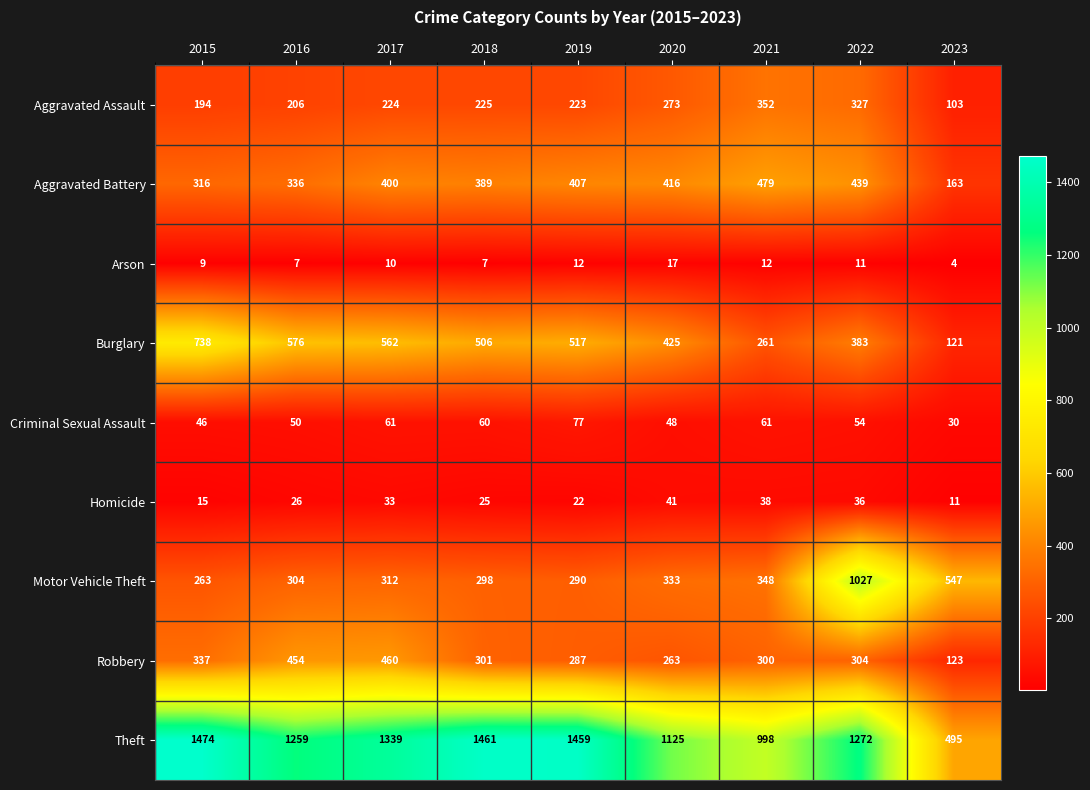

Which series has the largest range (max minus min)?

Theft